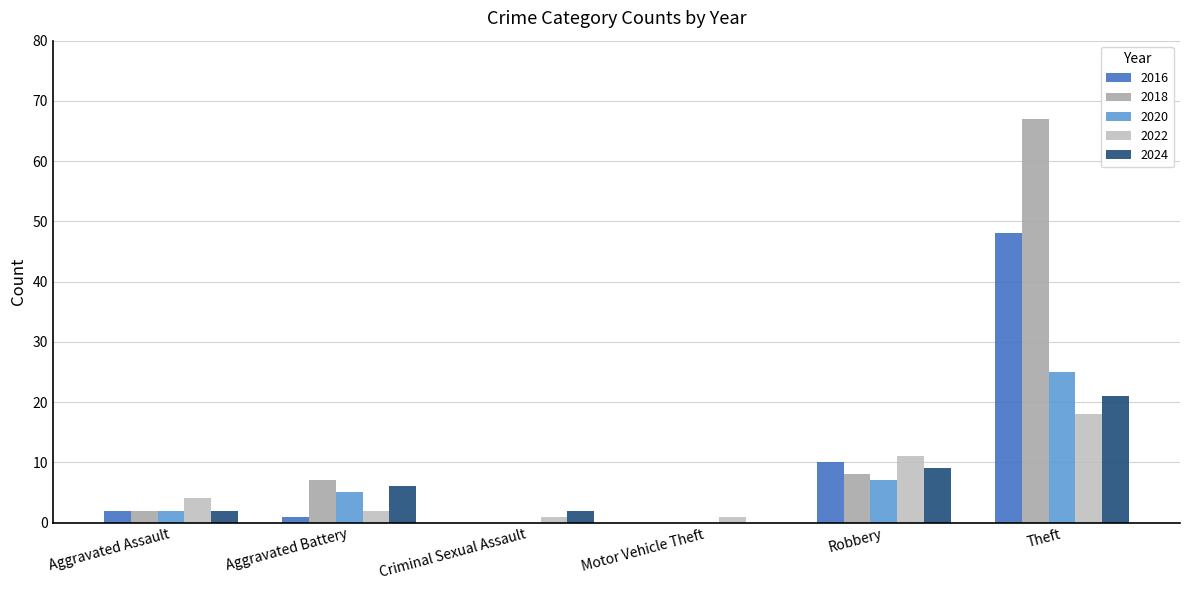

What is the total value across all series at Theft?

179